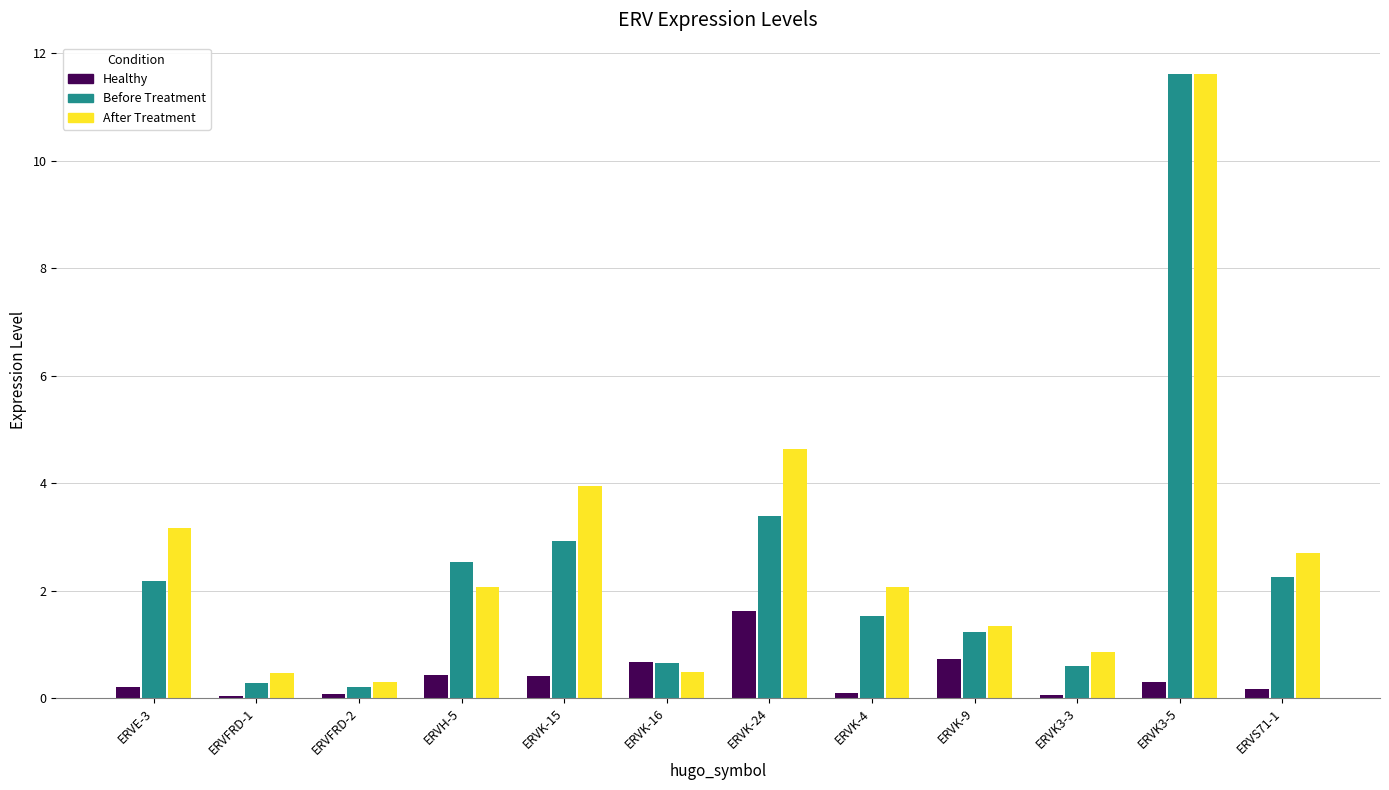

The value of Before Treatment at ERVE-3 is 2.2. True or false?

True